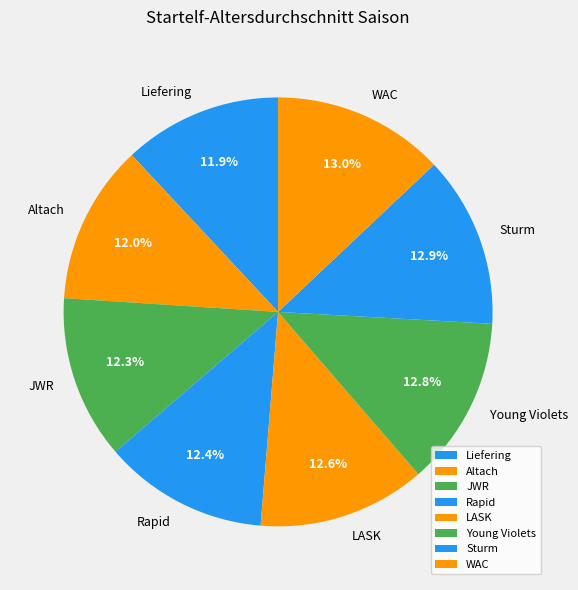

Does any single category account for the majority?

No